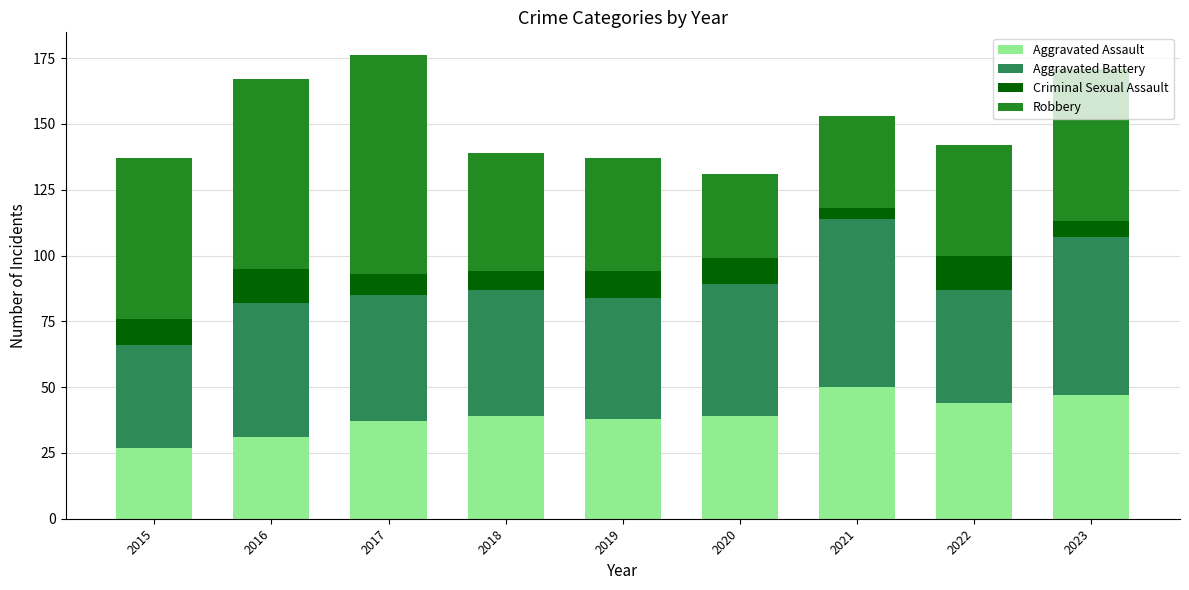

At which label does Aggravated Assault reach its minimum?

2015